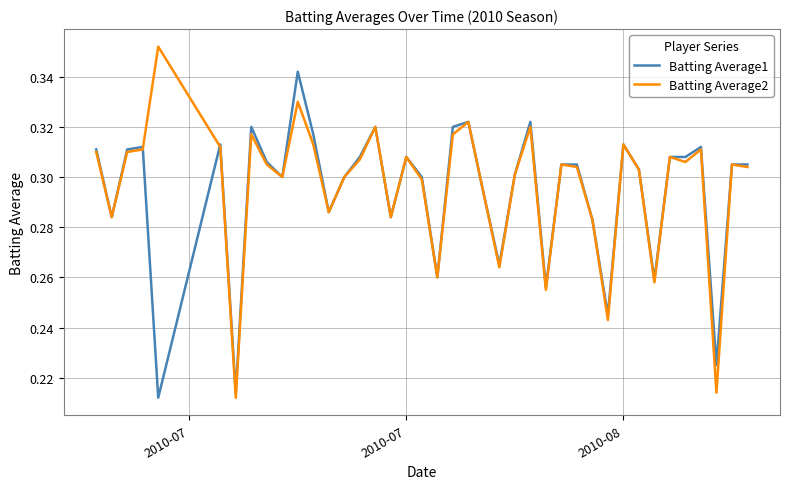

Rank the series by their maximum value, from lowest to highest.

Batting Average1, Batting Average2